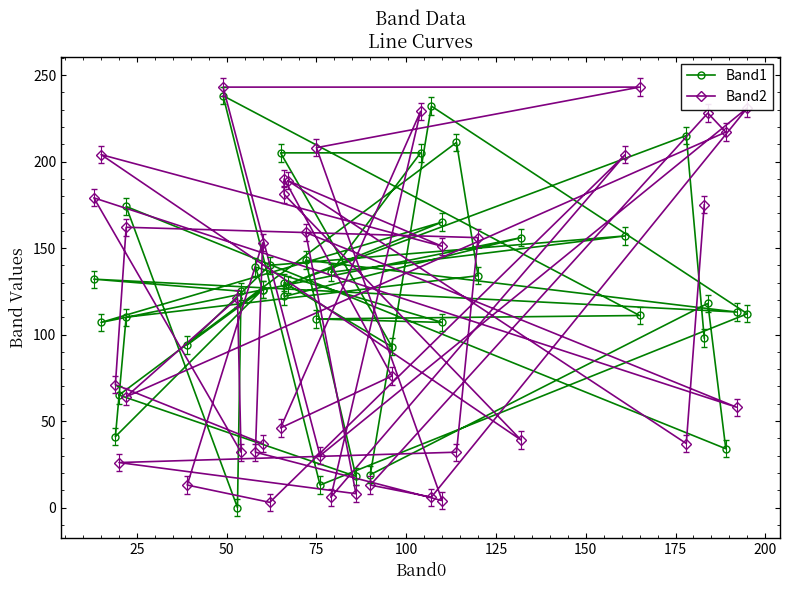

Is the value of Band2 at 18 greater than the value of Band1 at 100?

No